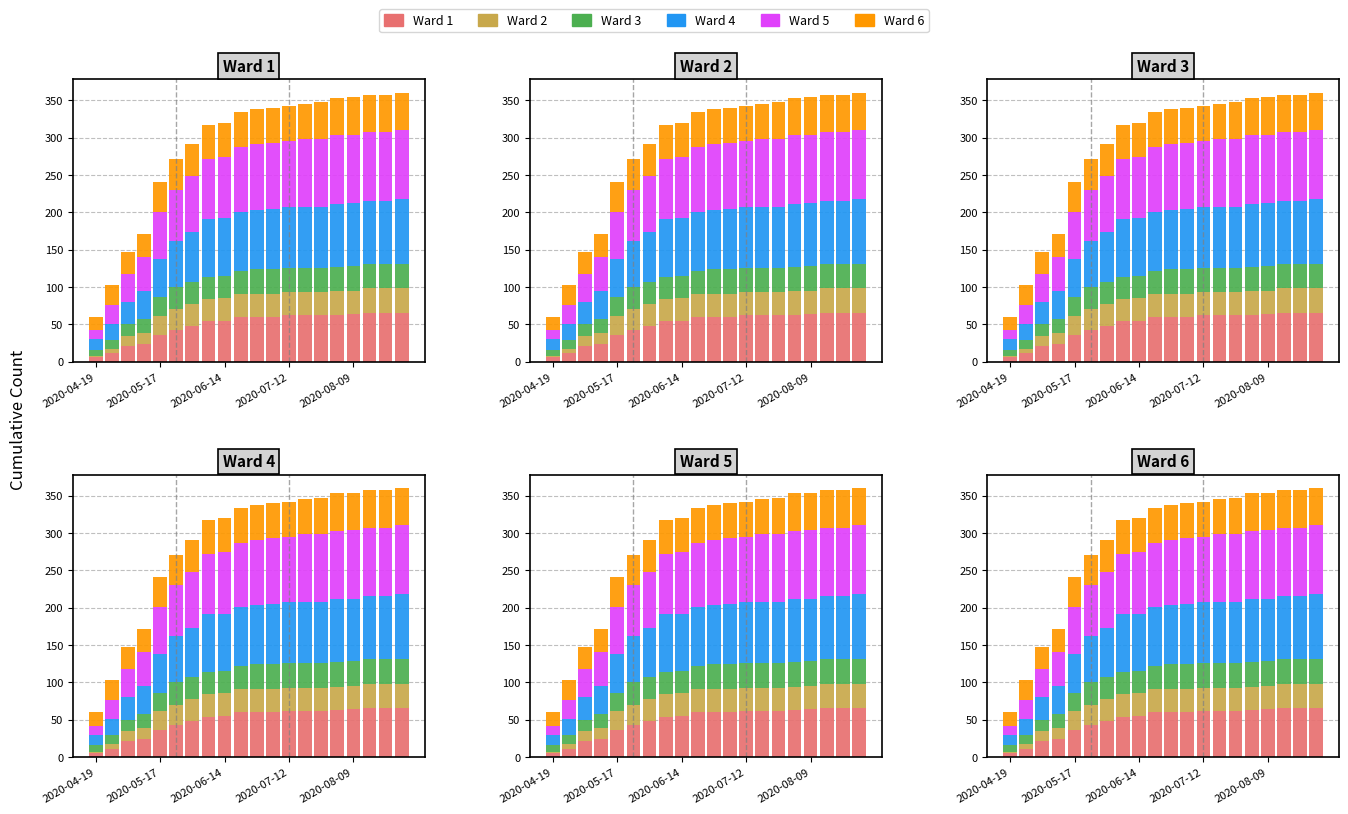

Are the bars horizontal?

No